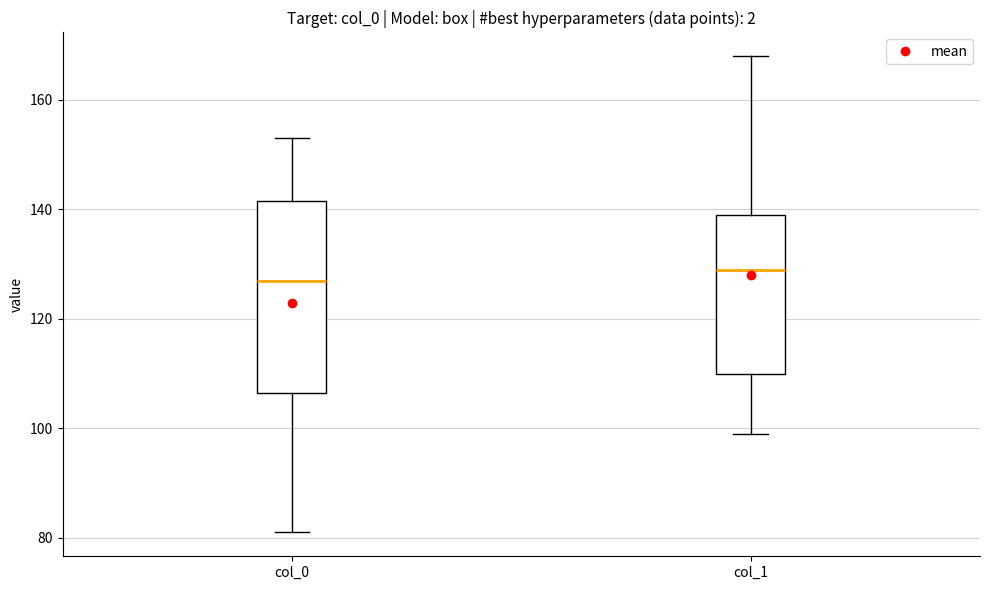

Reading left to right, transcribe this box plot: for each box, give where its median line is, the range the box spans, and where its two whiskers end, as read against the y-axis. The values are not printed on the chart, so give them approximately, as read against the axis.

col_0: median 128, box 106 to 142, whiskers 82 to 154
col_1: median 130, box 110 to 140, whiskers 100 to 168